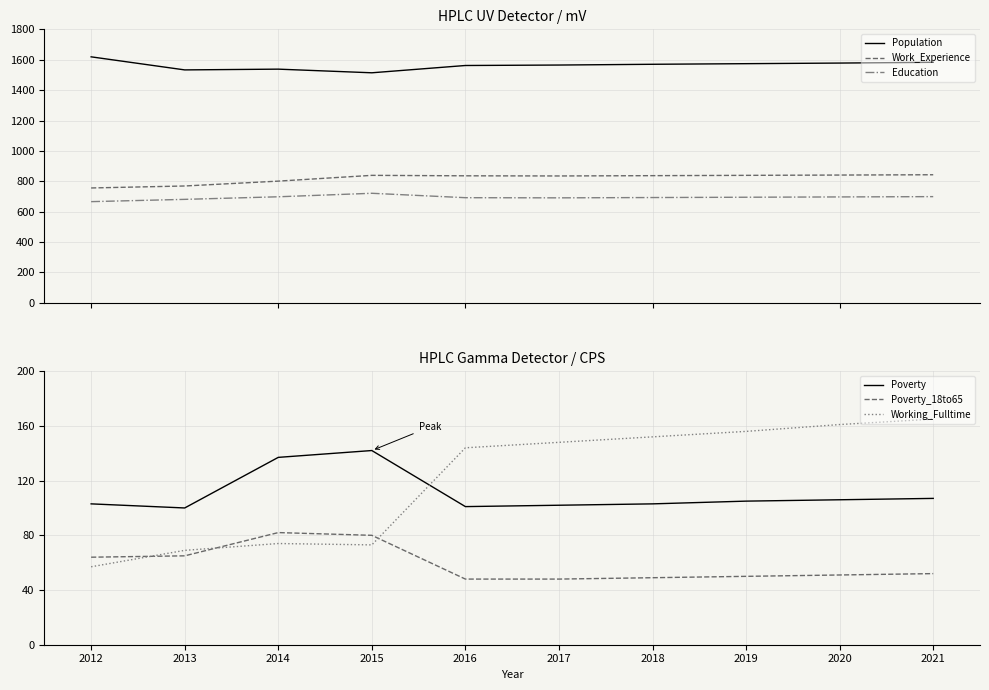

What is the total value across all series at 2019?

3419